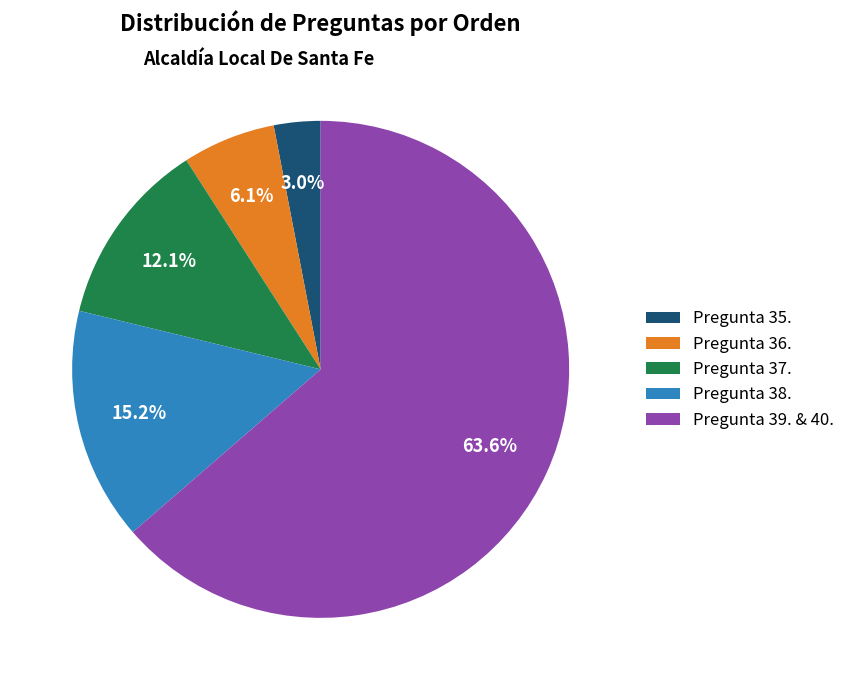

What is the ratio of the value at Pregunta 36. to the value at Pregunta 38.?

0.4